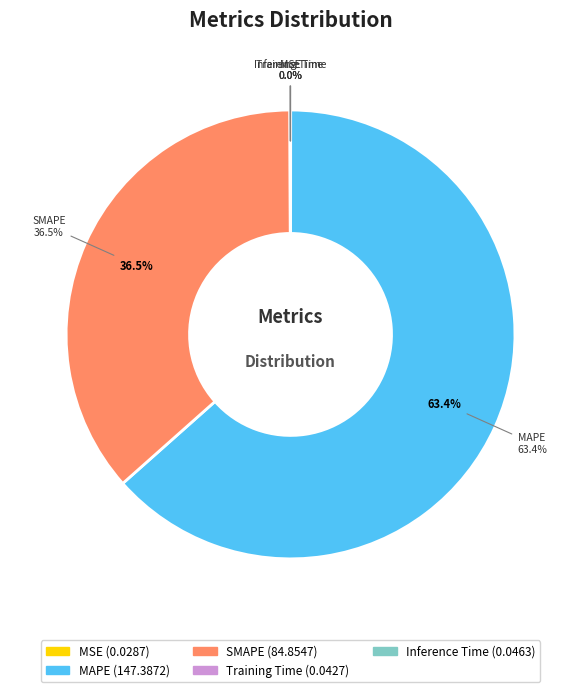

Which slice represents more than half of the pie?

MAPE